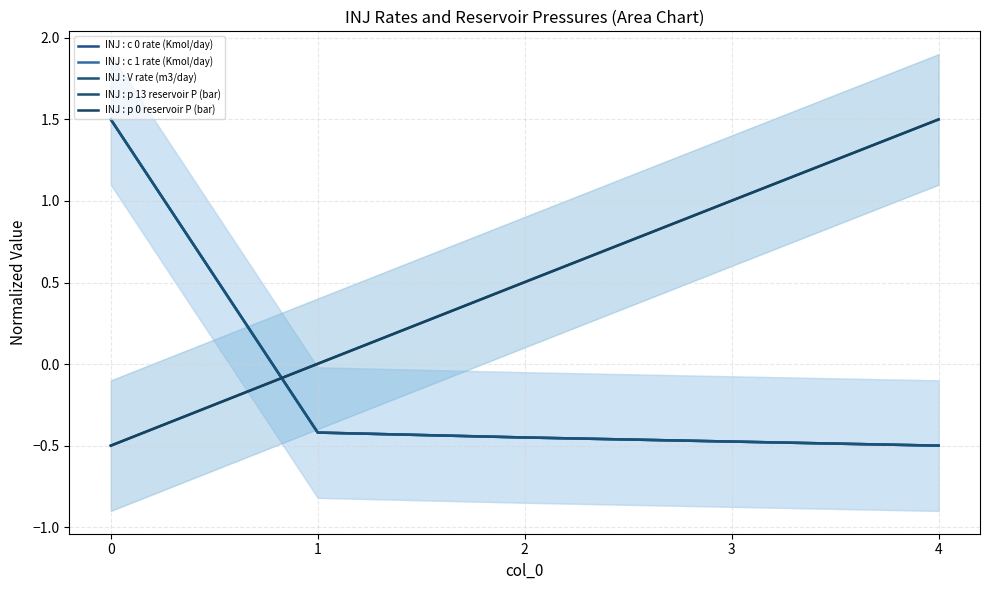

Does the chart have visible grid lines?

Yes